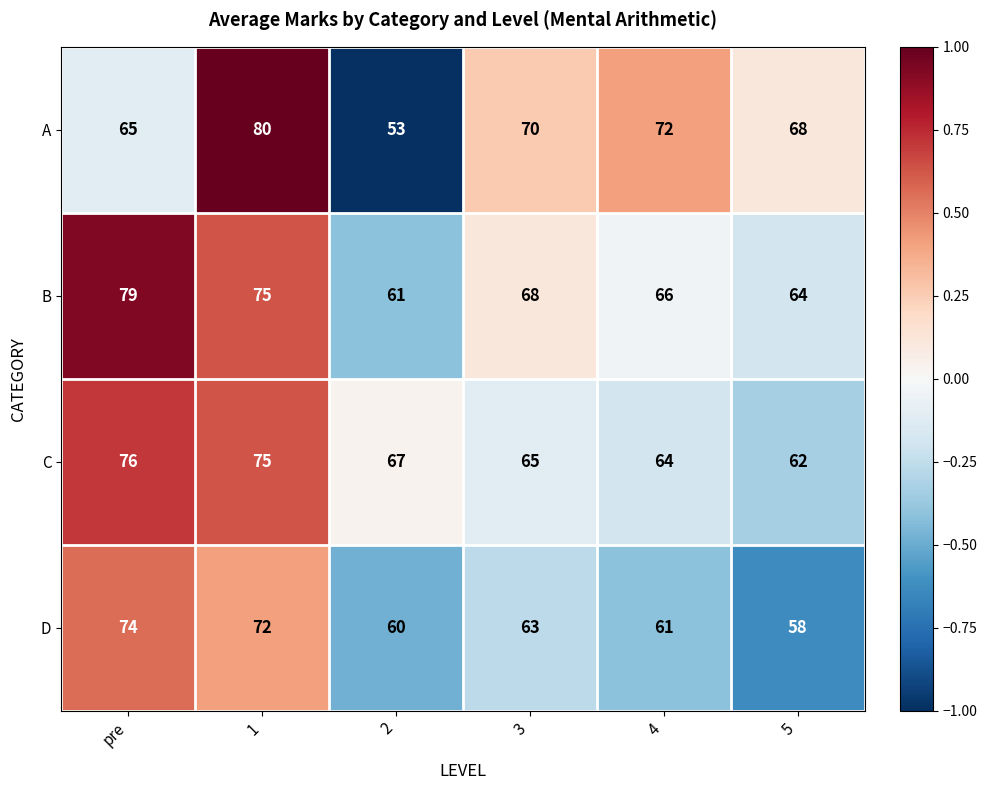

Rank the series by their maximum value, from highest to lowest.

A, B, C, D